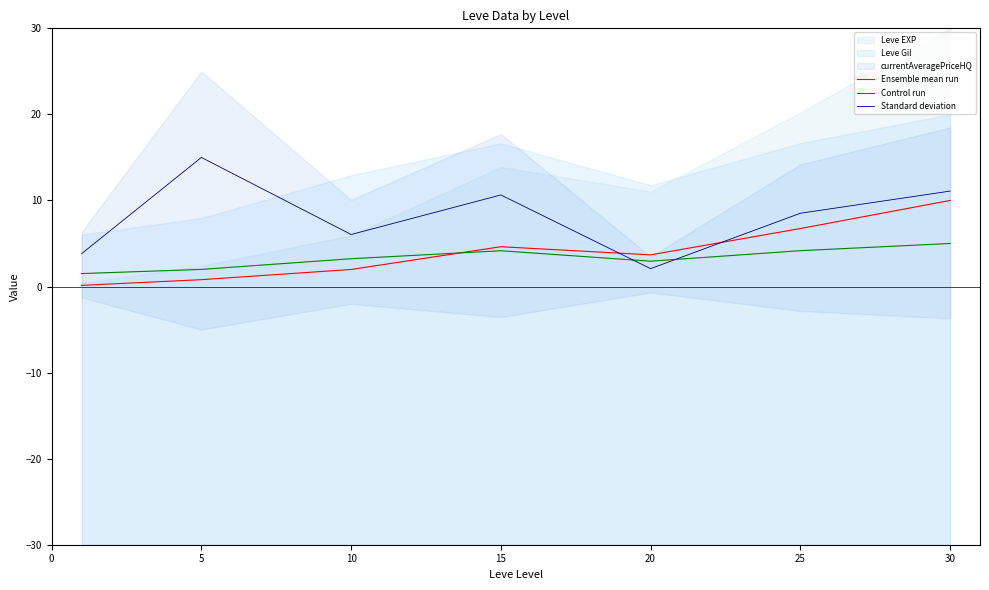

What value does the Control run series have at 30?

5.0